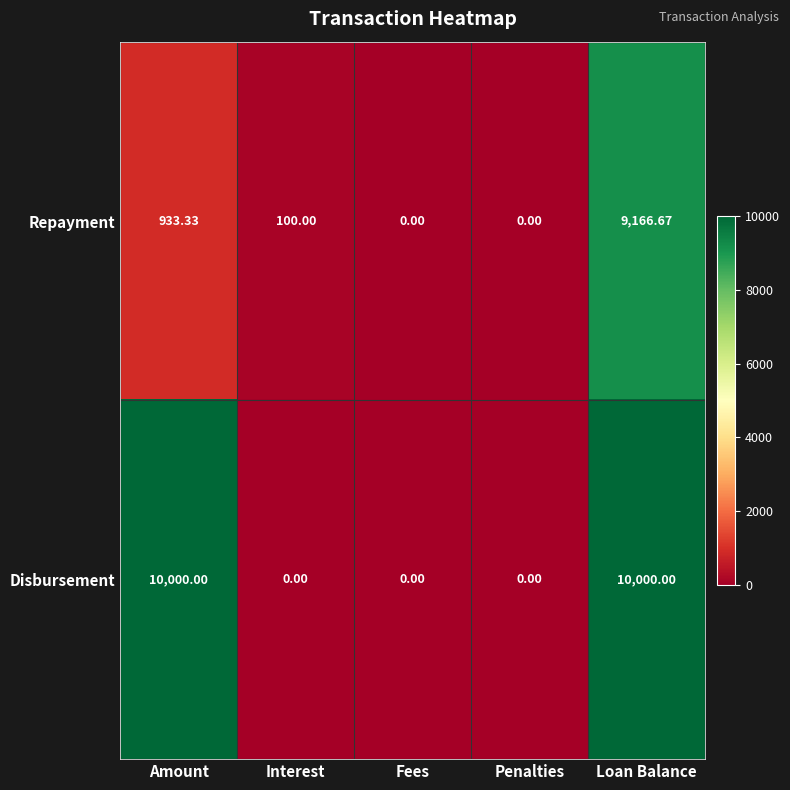

Rank the series by their average value, from lowest to highest.

Repayment, Disbursement